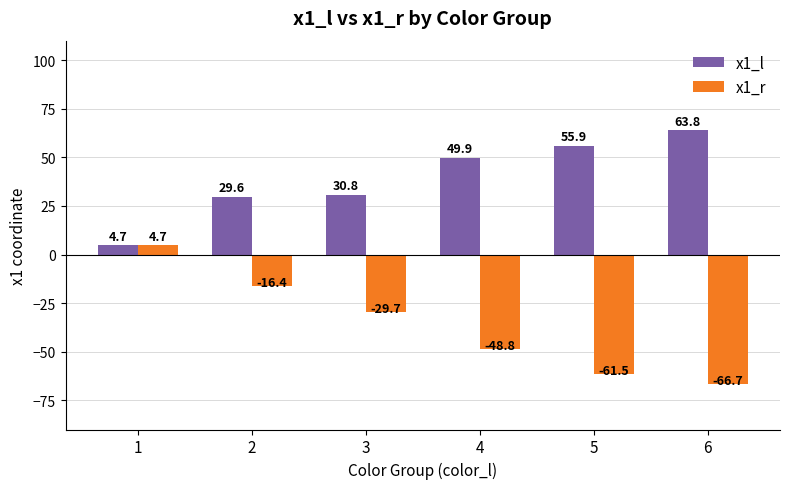

List the series in order of their peak value, highest first.

x1_l, x1_r